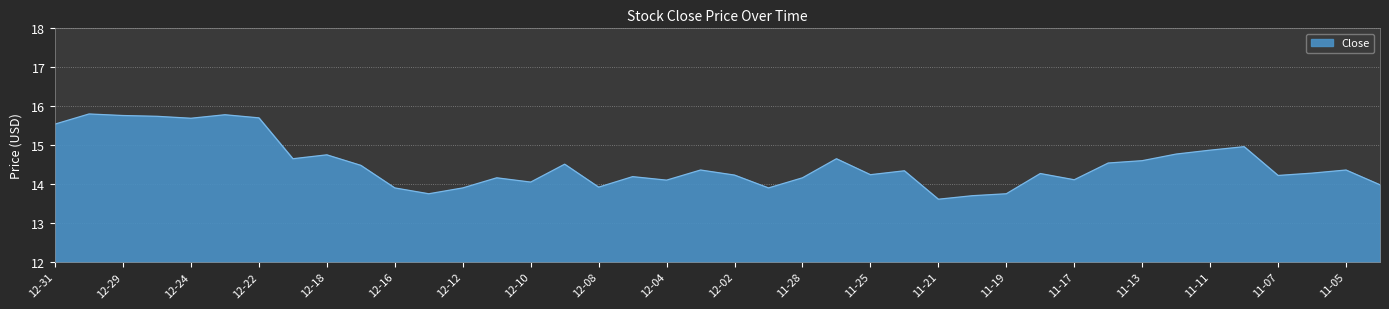

Does the chart display data point markers on the line(s)?

No